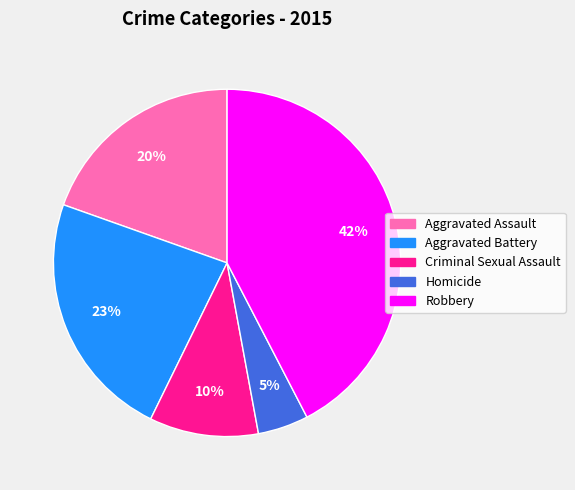

To the nearest percent, what percentage of the pie is Aggravated Battery?

23%